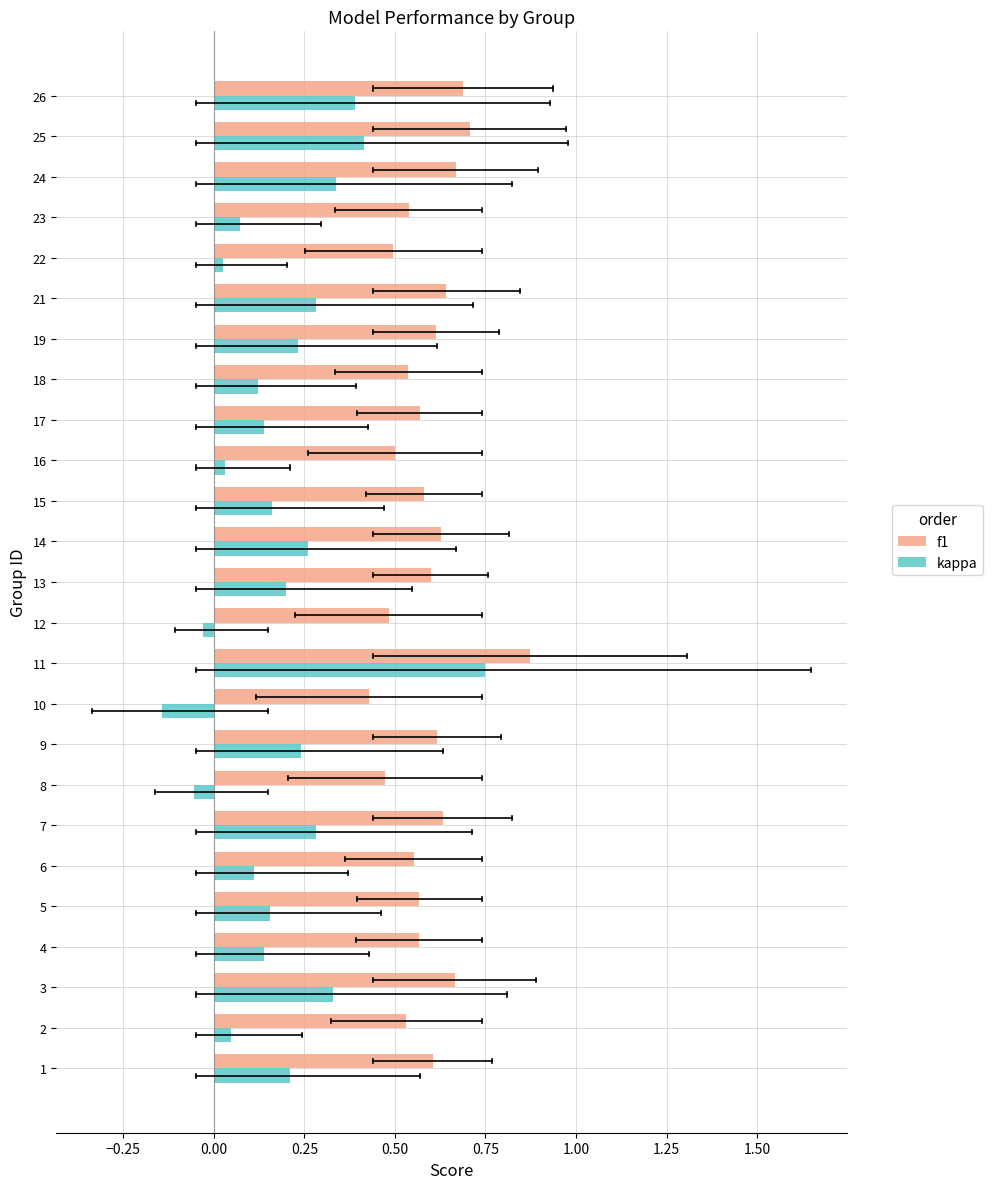

Which series has the largest range (max minus min)?

kappa